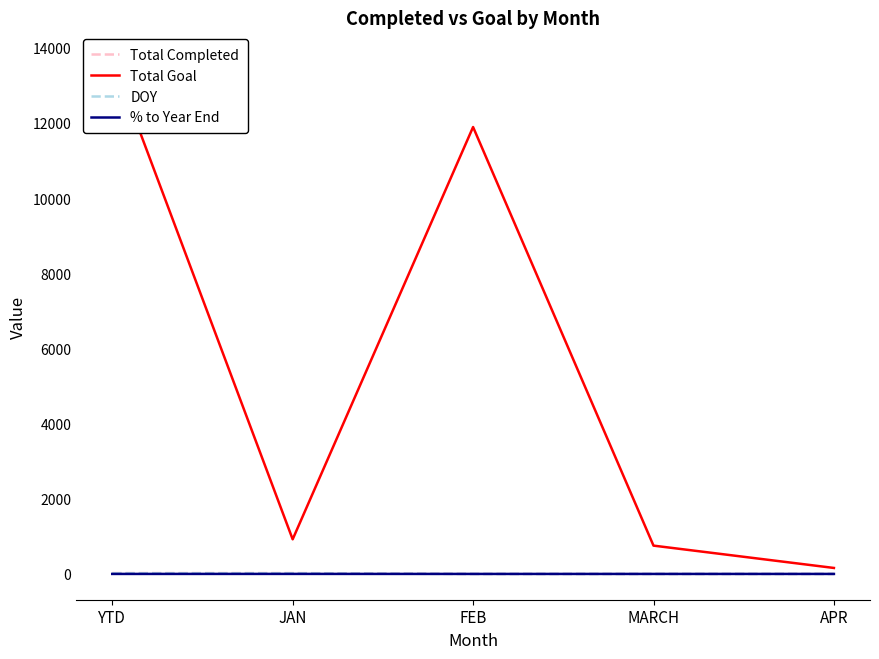

What is the difference between the highest and lowest values at MARCH?

753.0